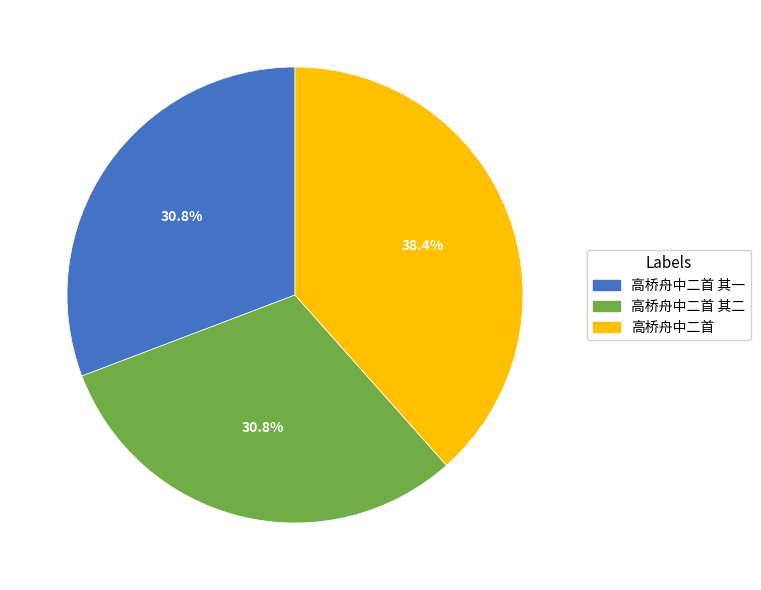

To the nearest percent, what is the difference between the largest and smallest slice percentages?

8%